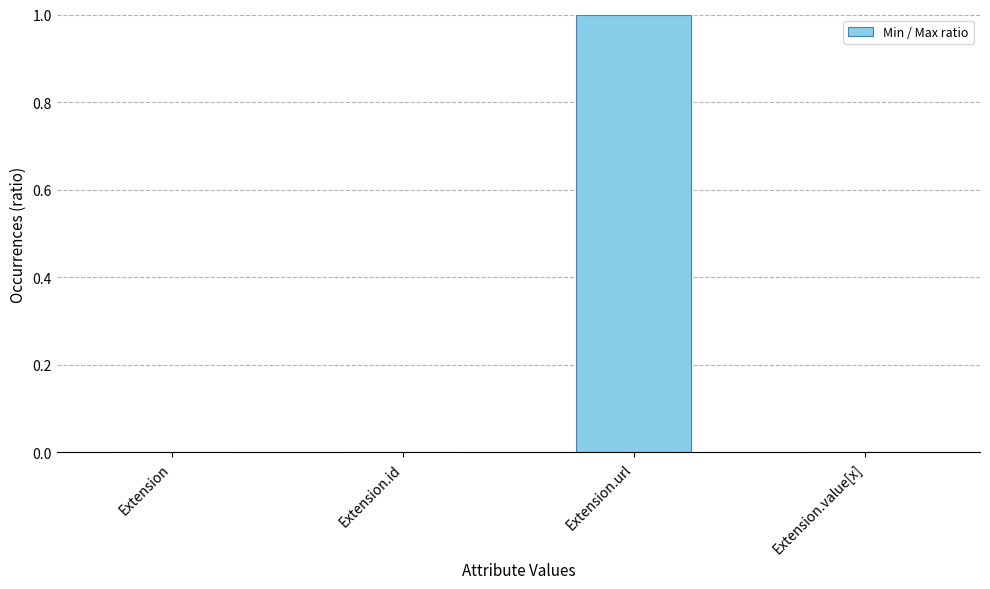

Are the bars grouped side by side (vs. stacked)?

No